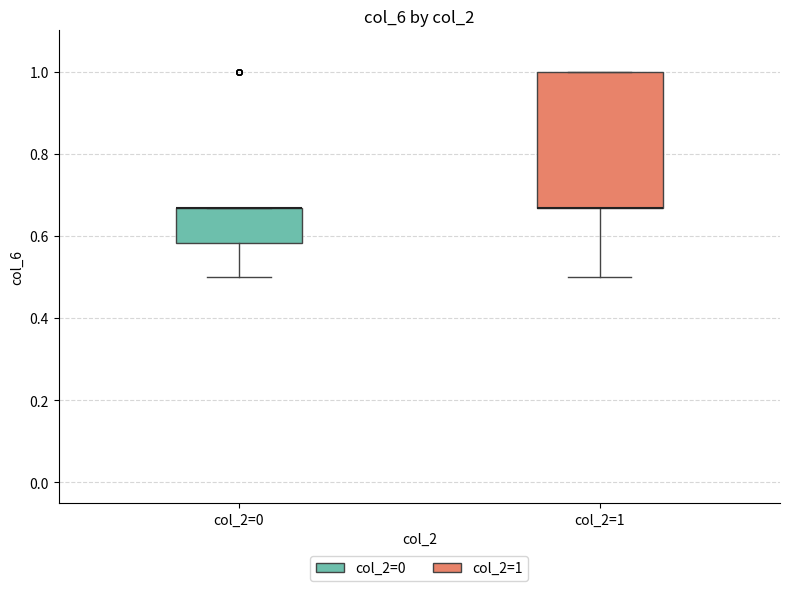

Reading left to right, transcribe this box plot: for each box, give where its median line is, the range the box spans, and where its two whiskers end, as read against the y-axis. The values are not printed on the chart, so give them approximately, as read against the axis.

col_2=0: median 0.66 (drawn on the box's upper edge), box 0.58 to 0.66, whiskers 0.50 to 0.66
col_2=1: median 0.66 (drawn on the box's lower edge), box 0.66 to 1.00, whiskers 0.50 to 1.00